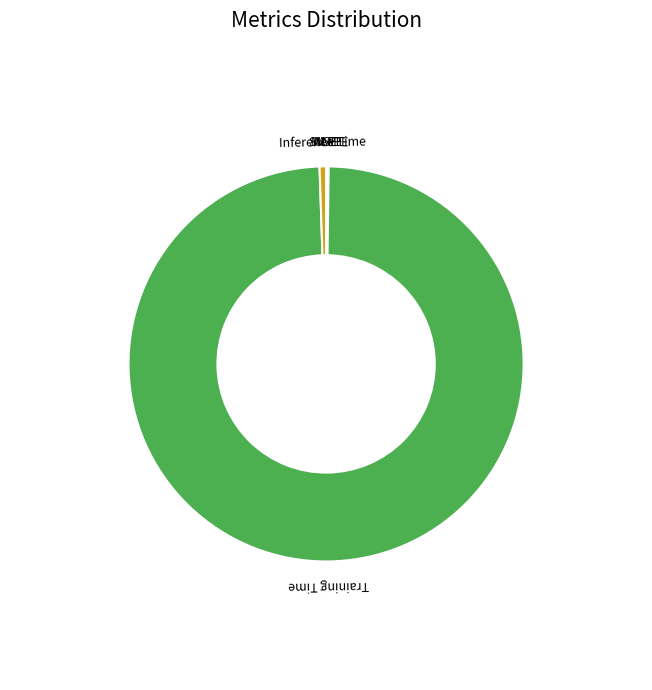

Combined, do Inference Time and Training Time account for over 50%?

Yes